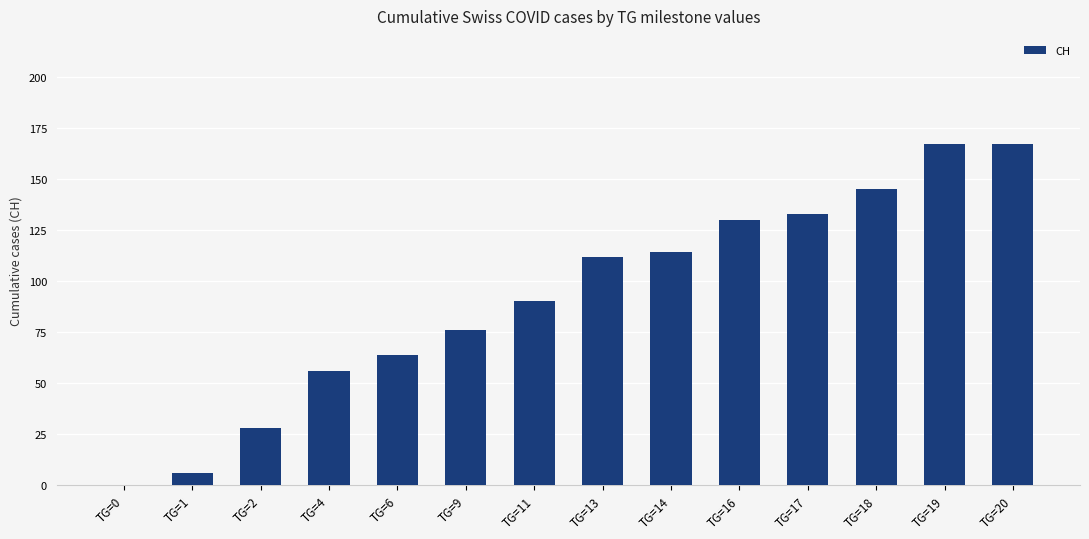

What is the greatest value displayed?

167